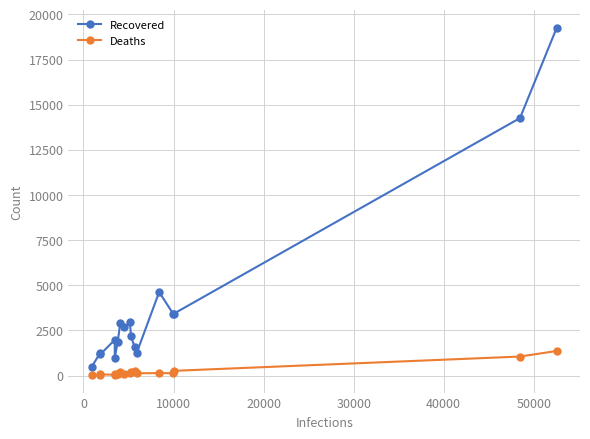

Which series has the largest range (max minus min)?

Recovered